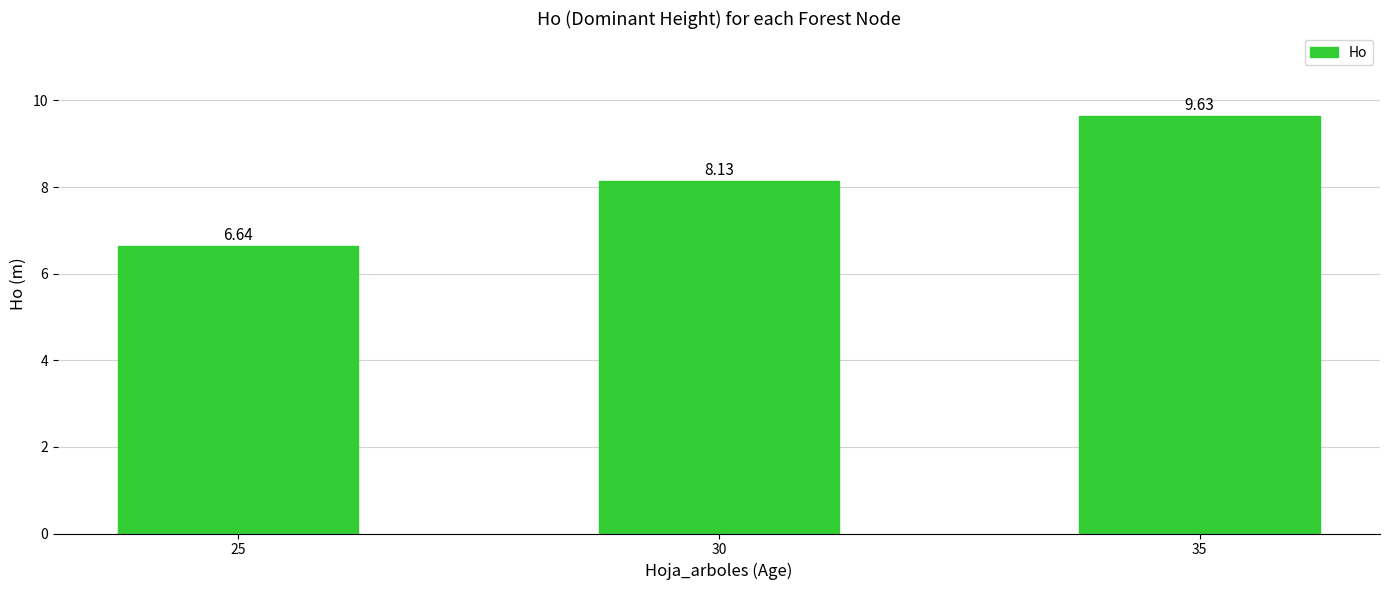

Is it true that the value at 25 is 10.4?

False